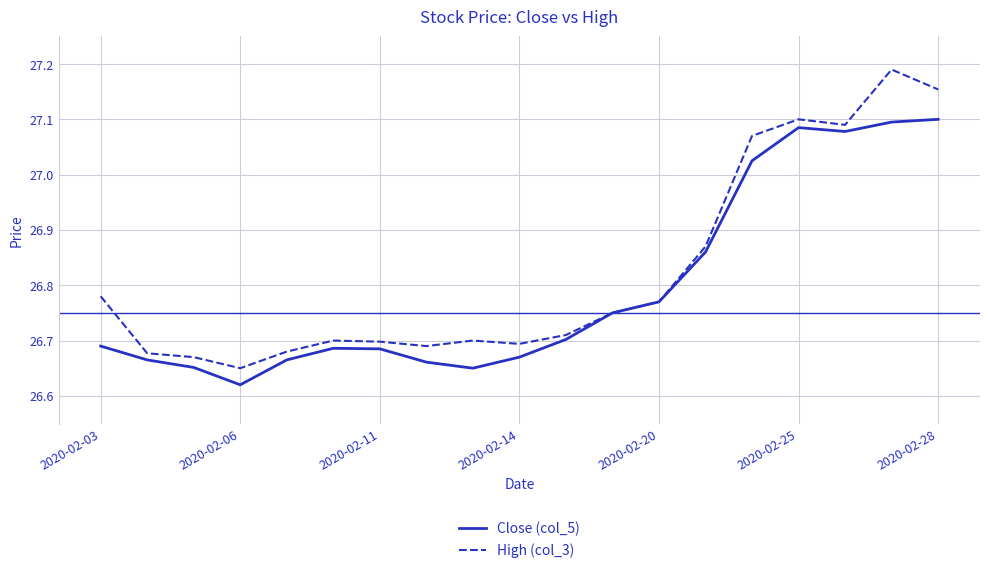

List the series in order of their overall mean, lowest first.

Close (col_5), High (col_3)